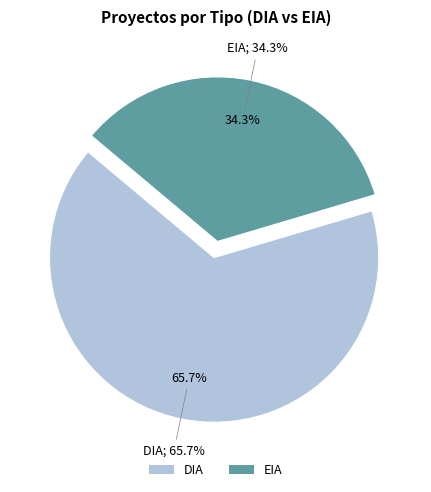

What percentage is the DIA slice, to the nearest percent?

66%